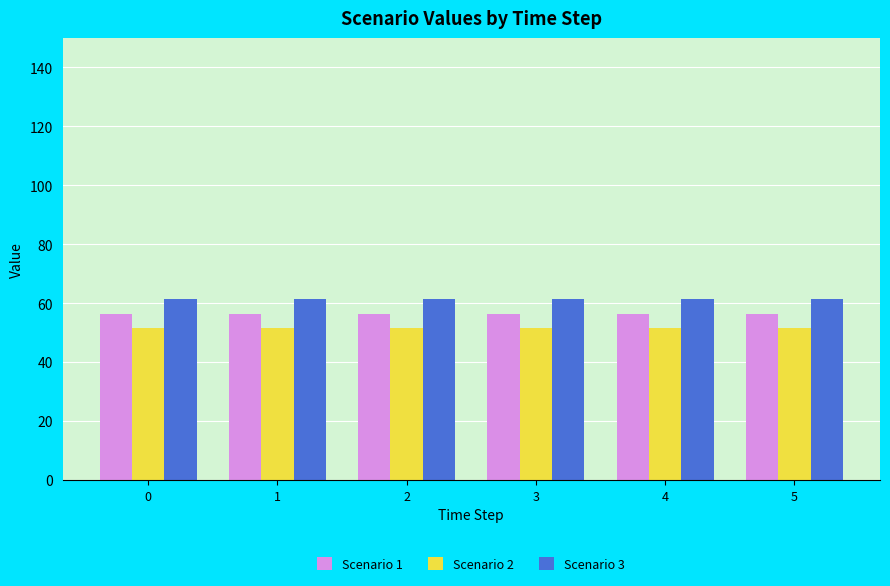

What is the average value of the Scenario 2 series?

51.6